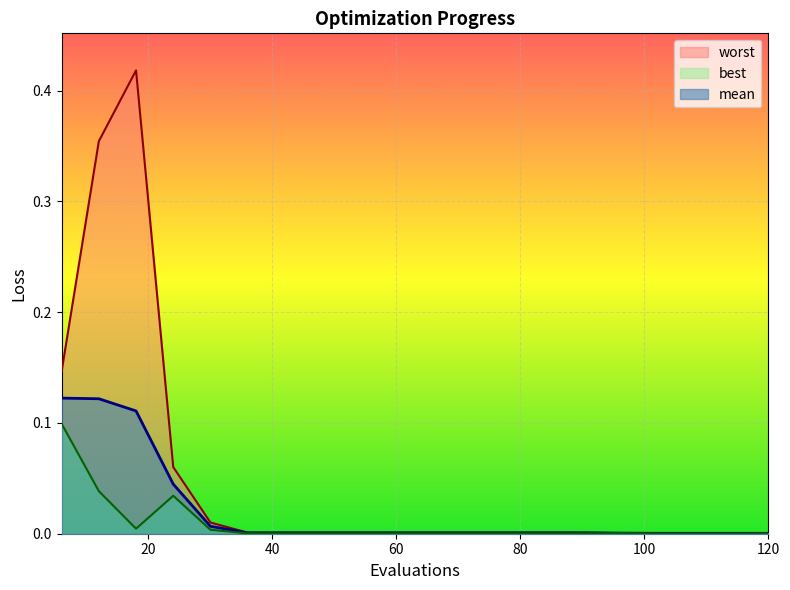

Reading left to right, transcribe all the data shown in this chart.

mean: 0.1	0.1	0.1	0.0	0.0	0.0	0.0	0.0	0.0	0.0	0.0	0.0	0.0	0.0	0.0	0.0	0.0	0.0	0.0	0.0
best: 0.1	0.0	0.0	0.0	0.0	0.0	0.0	0.0	0.0	0.0	0.0	0.0	0.0	0.0	0.0	0.0	0.0	0.0	0.0	0.0
worst: 0.1	0.4	0.4	0.1	0.0	0.0	0.0	0.0	0.0	0.0	0.0	0.0	0.0	0.0	0.0	0.0	0.0	0.0	0.0	0.0